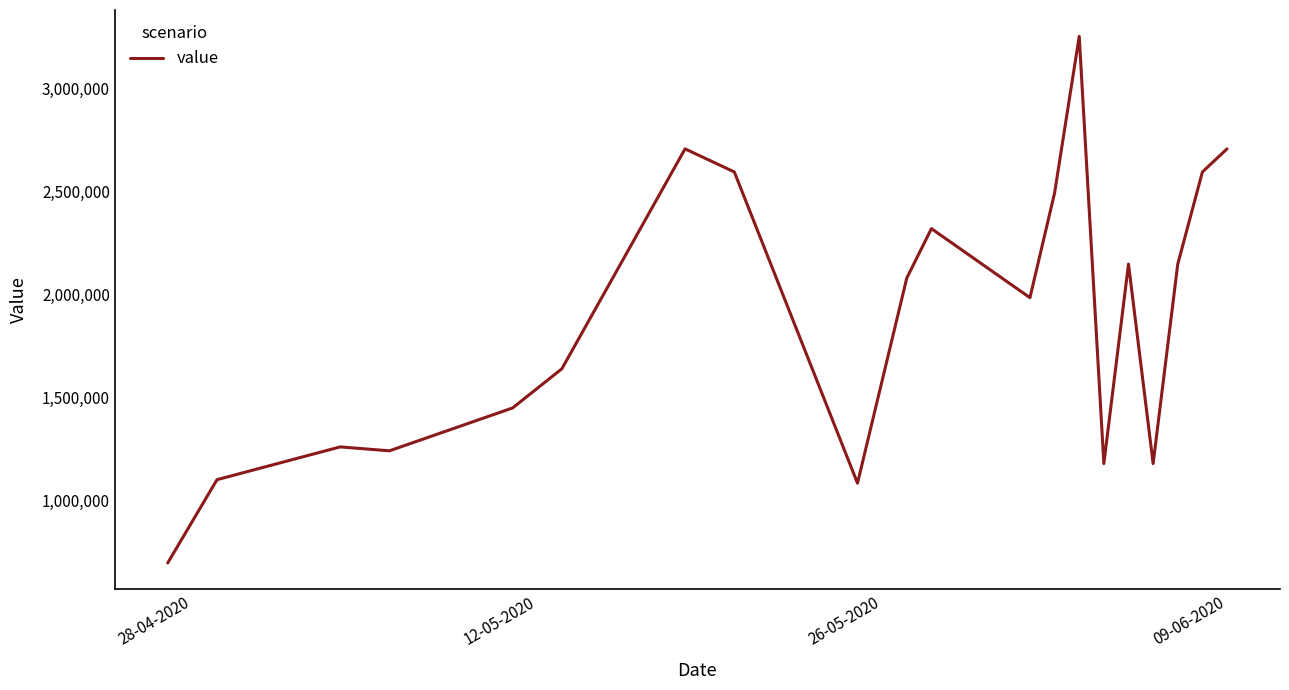

What is the difference between the maximum and minimum values?

2555000